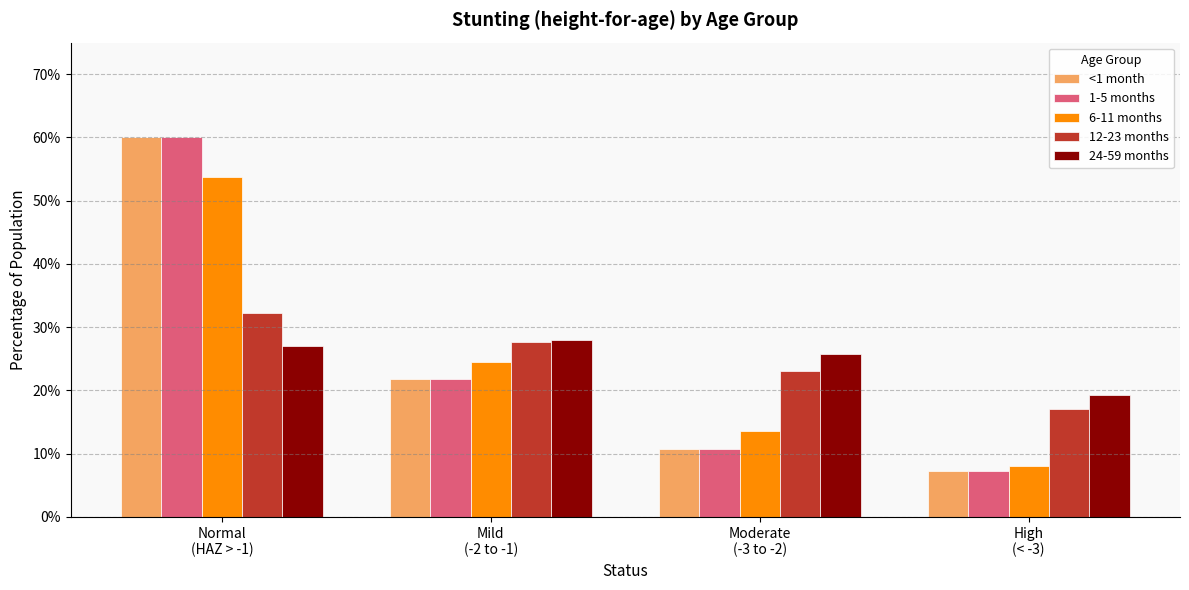

Does the chart contain stacked bars?

No